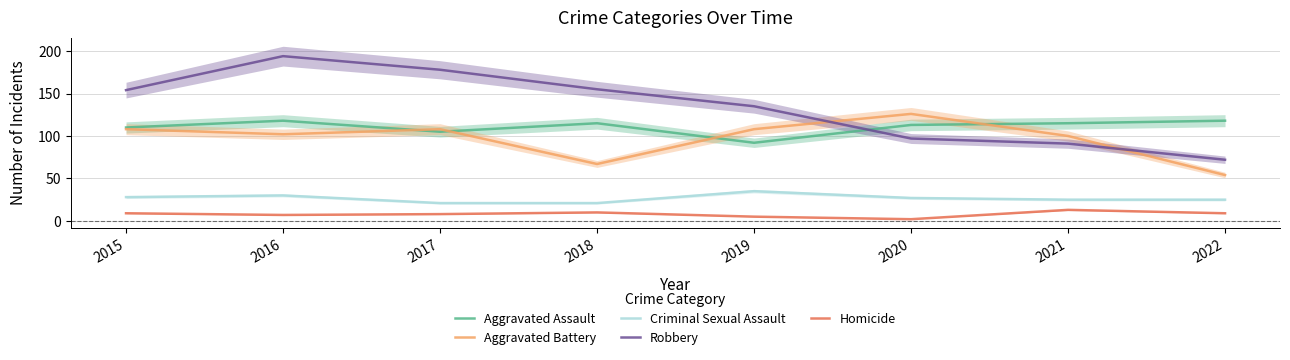

Reading left to right, list all the values displayed in this chart.

Aggravated Assault: 110	118	105	115	92	113	115	118
Aggravated Battery: 108	102	108	67	108	126	100	54
Criminal Sexual Assault: 28	30	21	21	35	27	25	25
Robbery: 154	194	178	155	135	97	91	72
Homicide: 9	7	8	10	5	2	13	9